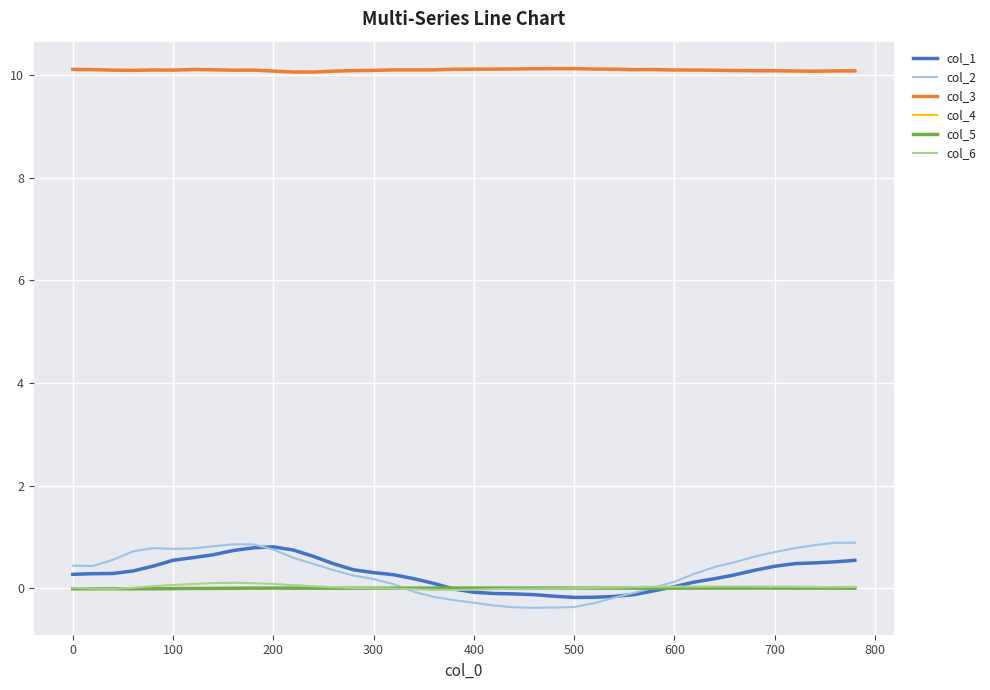

What is the greatest value displayed?

10.1